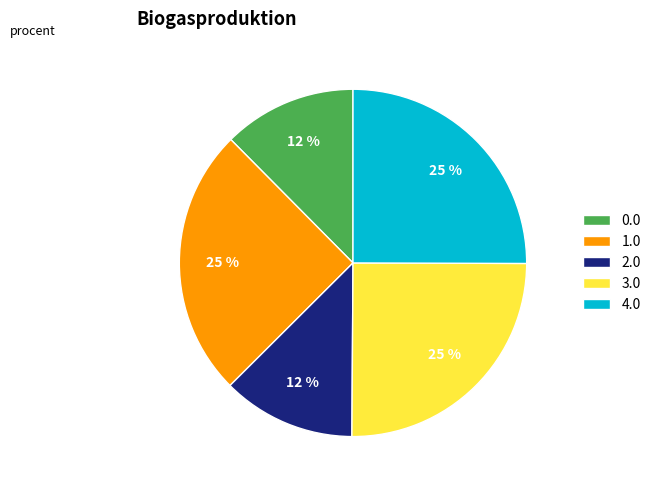

Which has a higher value, 1.0 or 2.0?

1.0